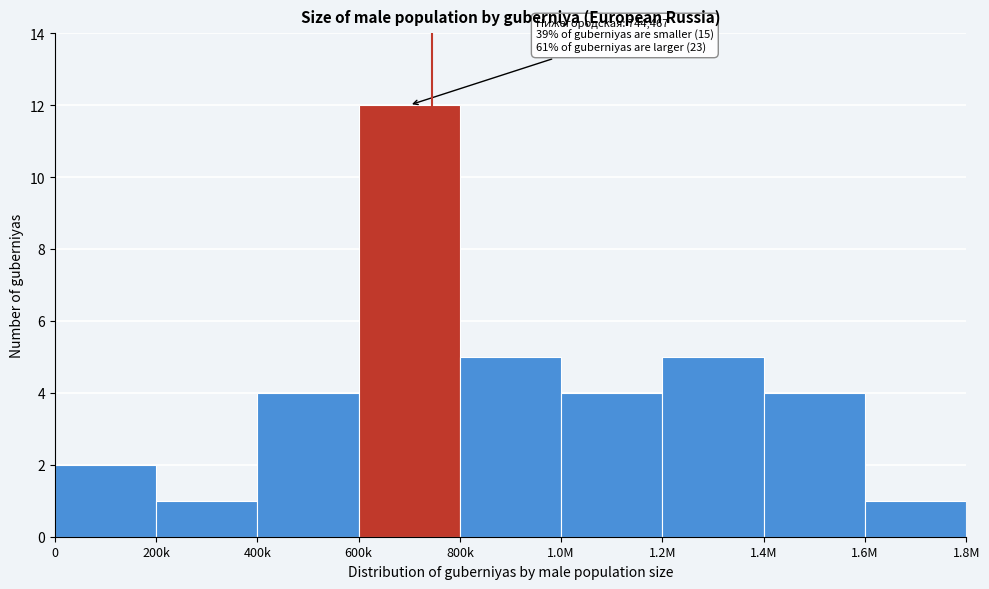

Reading left to right, transcribe all the data shown in this chart.

2	1	4	12	5	4	5	4	1